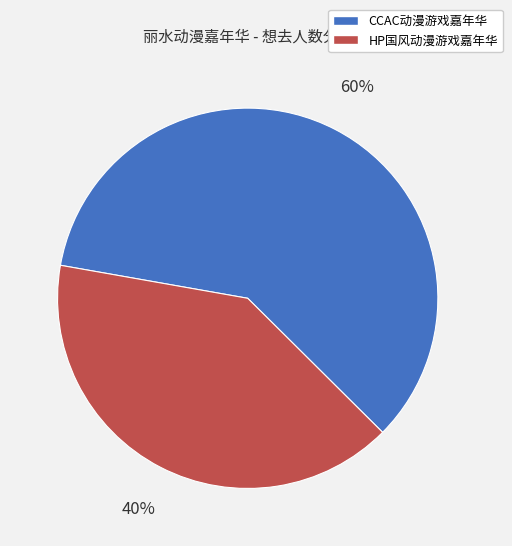

The HP国风动漫游戏嘉年华 slice represents 40% of the pie. True or false?

True